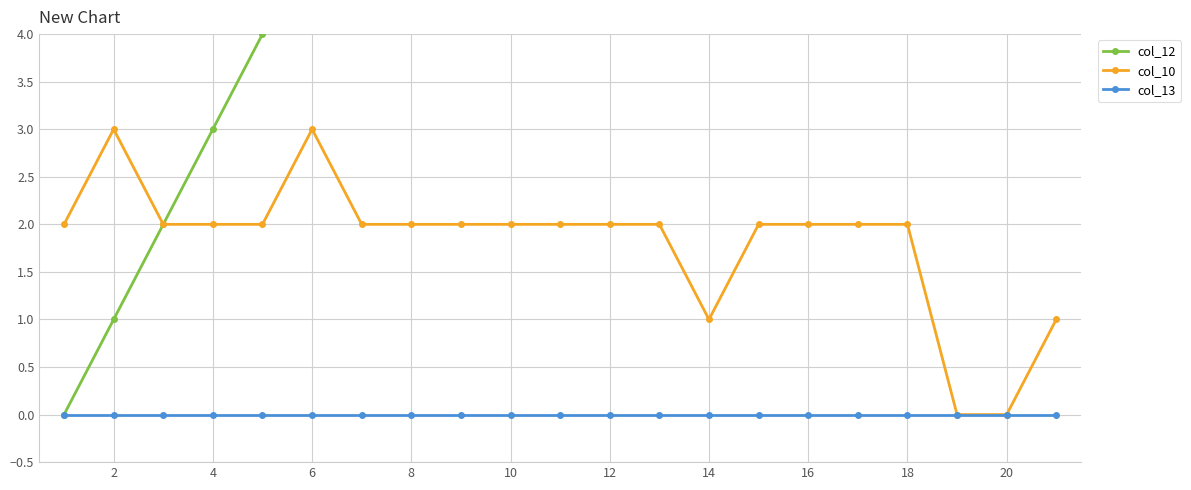

Reading left to right, transcribe all the data shown in this chart.

col_12: 0	1	2	3	4	5	6	7	8	9	10	11	12	13	14	15	16	17	18	19	20
col_10: 2	3	2	2	2	3	2	2	2	2	2	2	2	1	2	2	2	2	0	0	1
col_13: 0	0	0	0	0	0	0	0	0	0	0	0	0	0	0	0	0	0	0	0	0